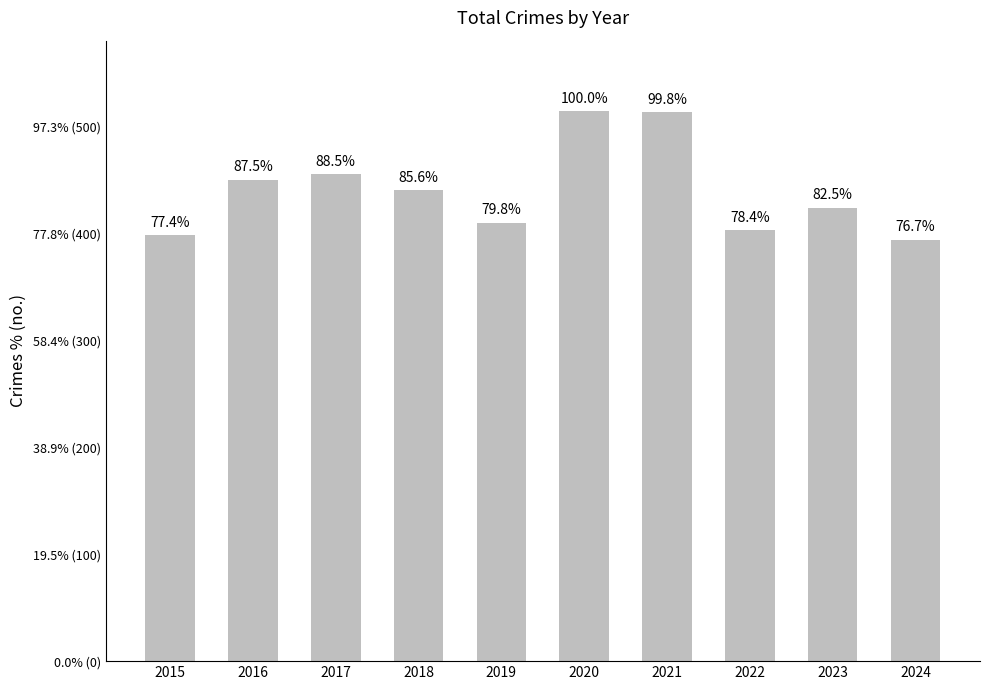

Reading left to right, extract all data points from this chart.

398	450	455	440	410	514	513	403	424	394